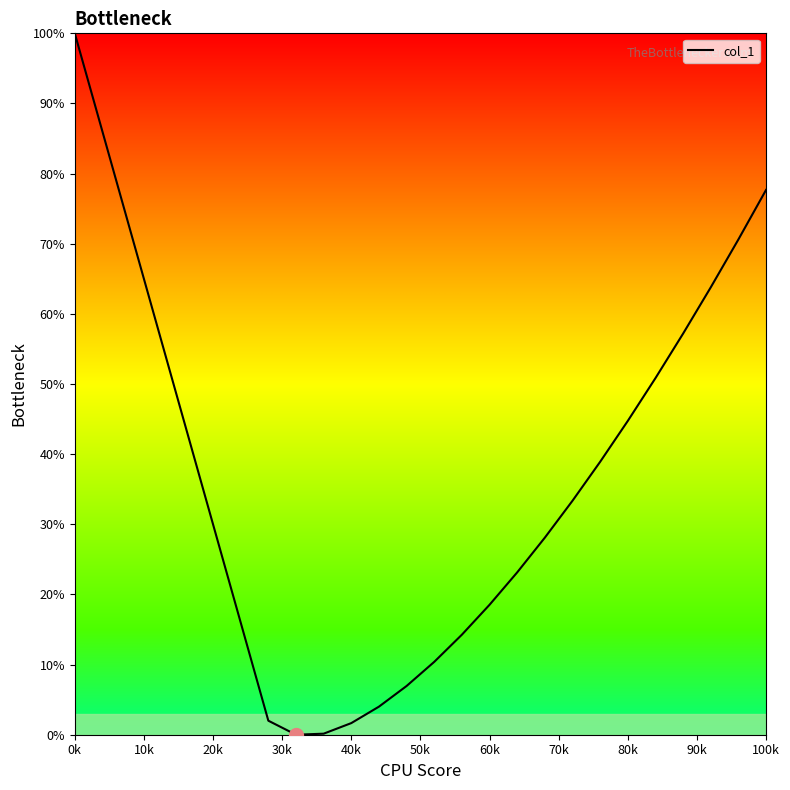

What is the average value?

36.6